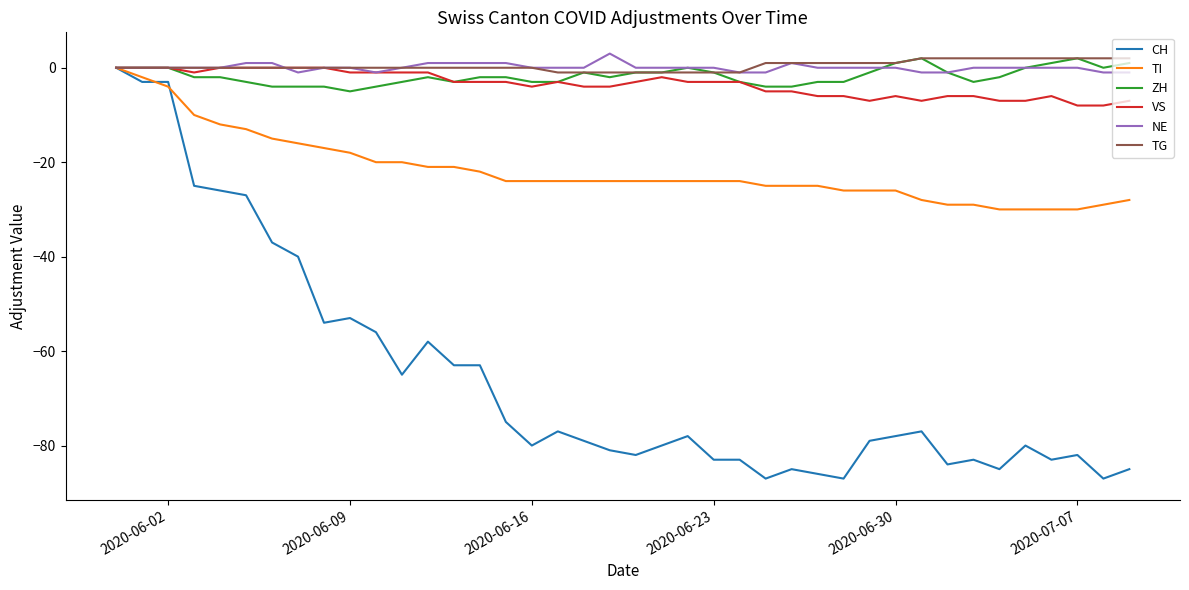

Which series has the largest range (max minus min)?

CH